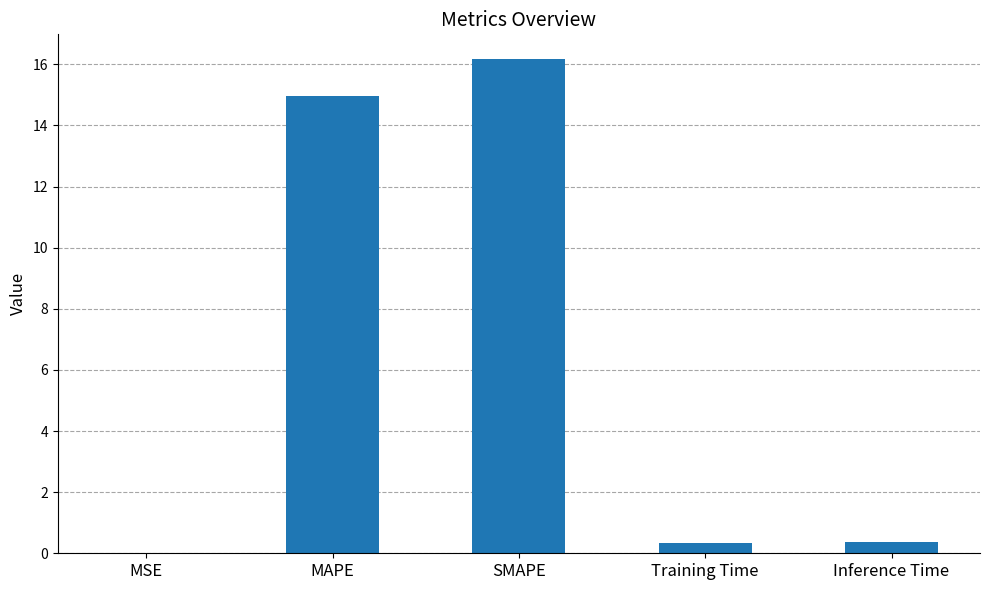

Where is the data nearest to the value 8?

MAPE